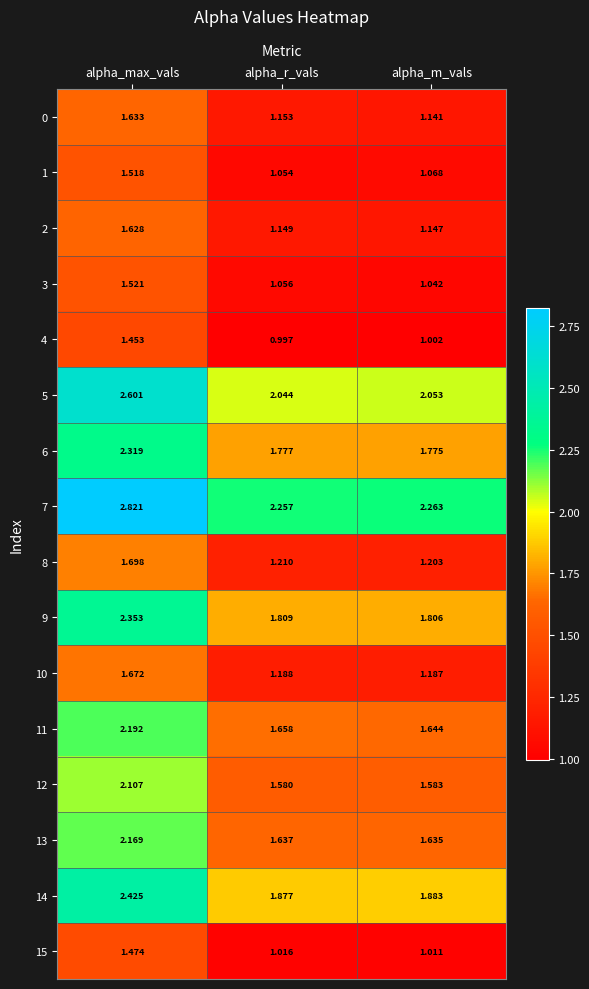

At alpha_max_vals, list the series in order from largest to smallest.

7, 5, 14, 9, 6, 11, 13, 12, 8, 10, 0, 2, 3, 1, 15, 4